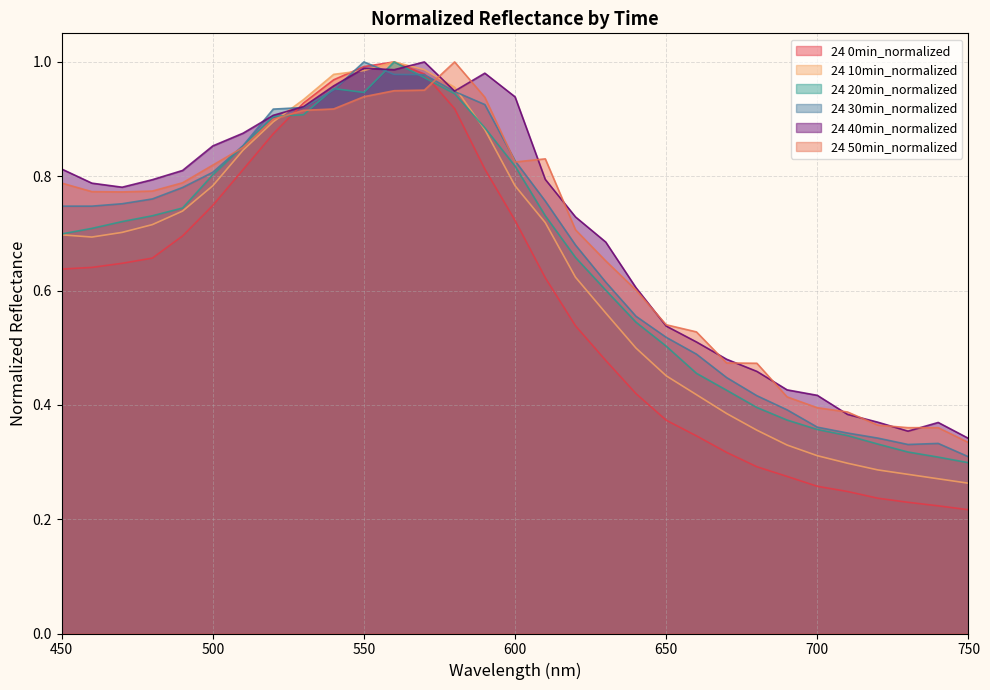

Where is the first local maximum for 24 20min_normalized?

540